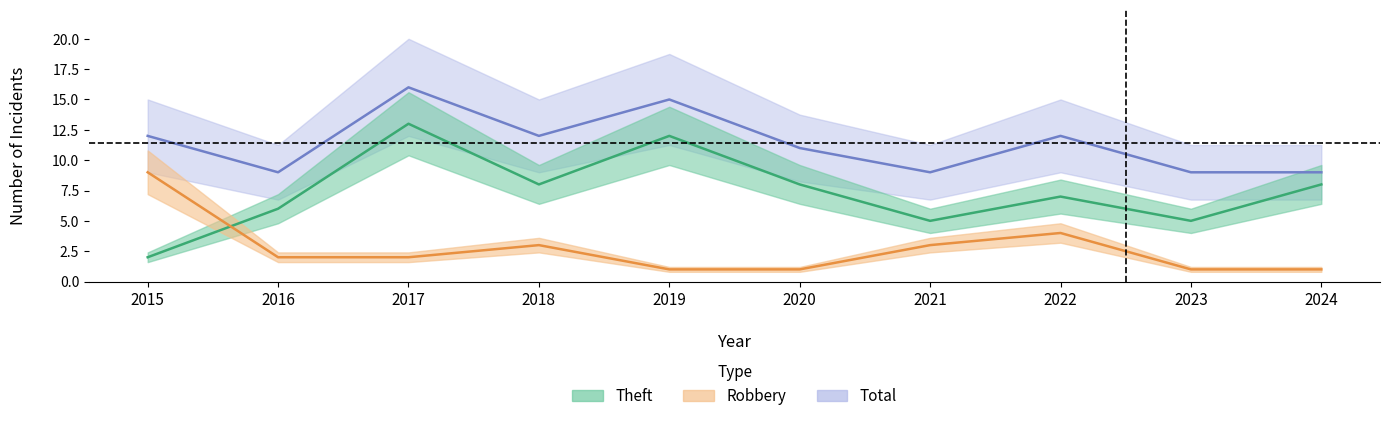

What is the average value of the Theft series?

7